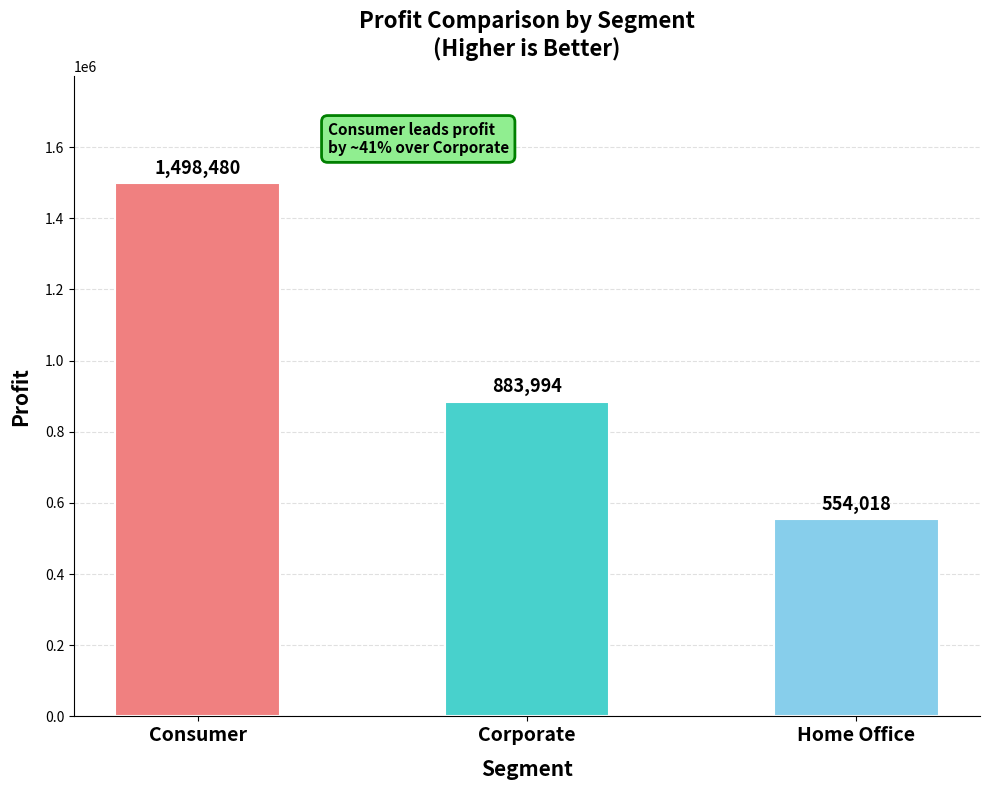

How many values are below 883994?

1